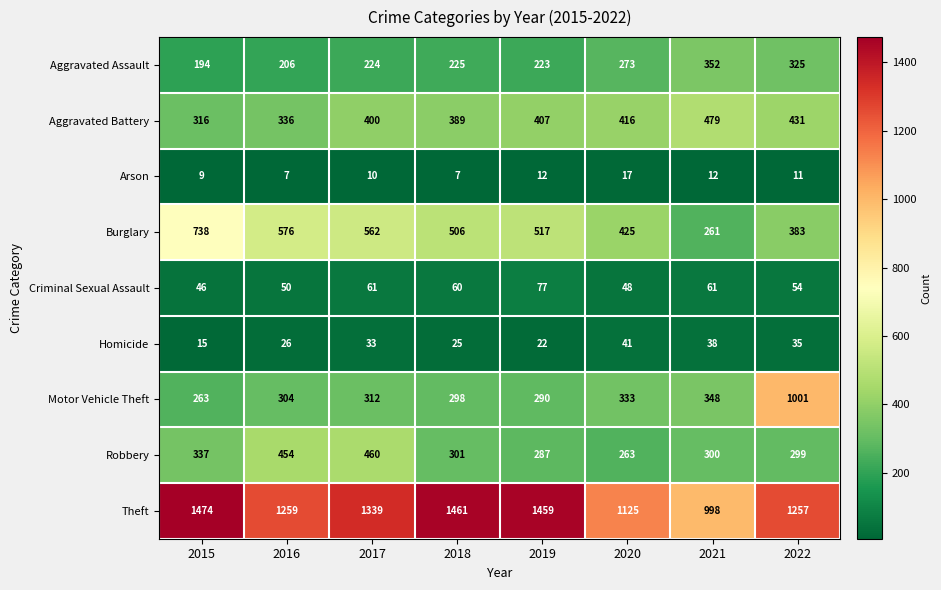

What is the total value across all series at 2016?

3218